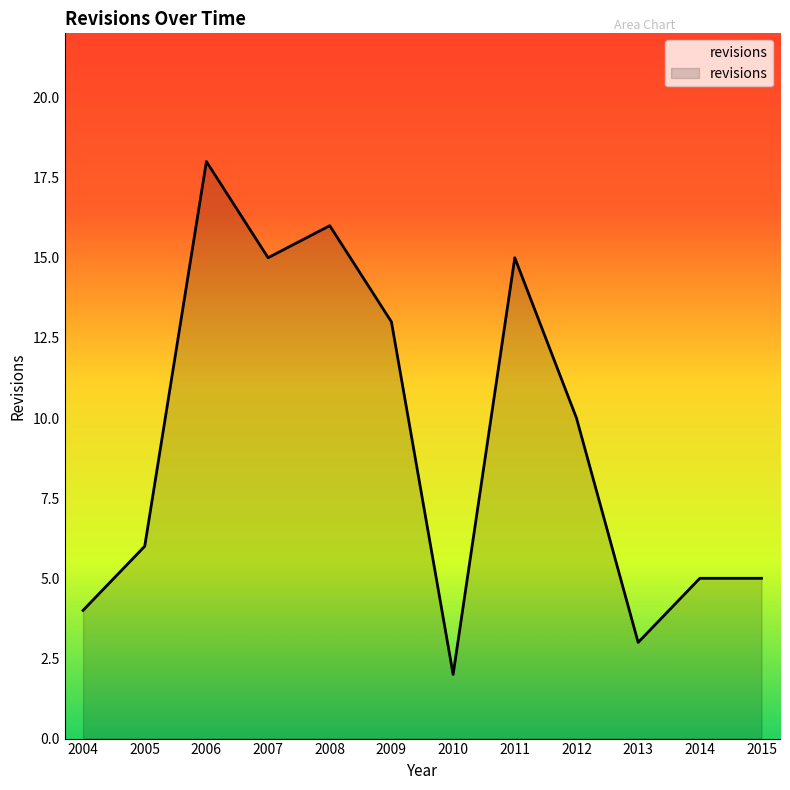

What is the sum of the values at 2006 and 2005?

24